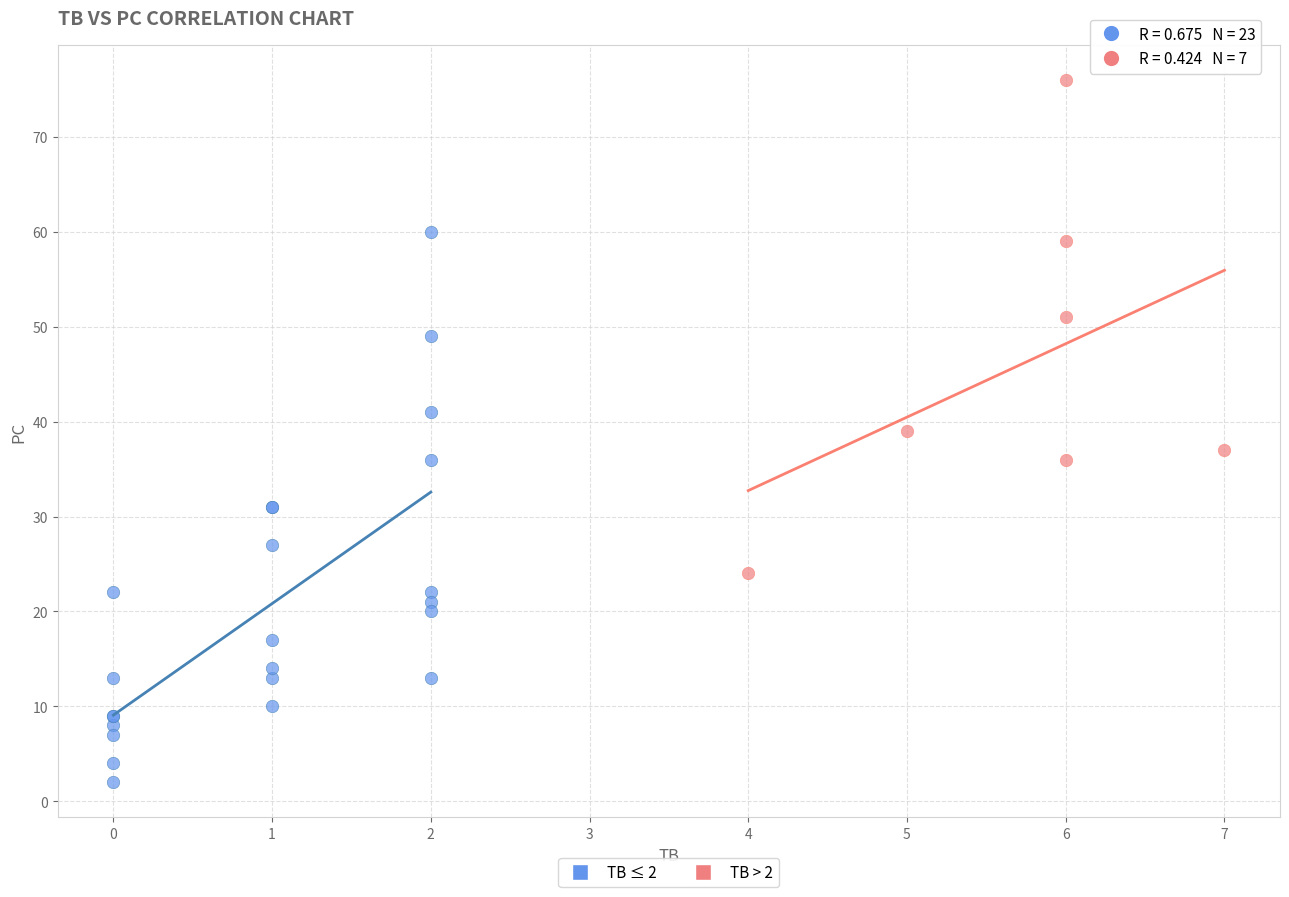

Which series contains the highest Y value?

TB > 2